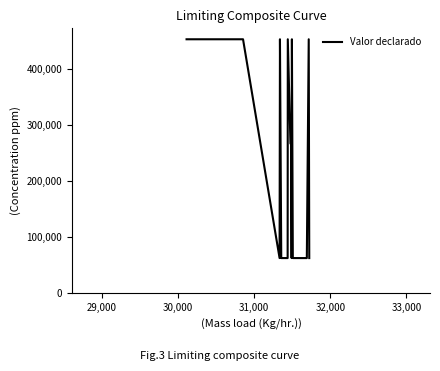

What is the smallest value displayed?

63000